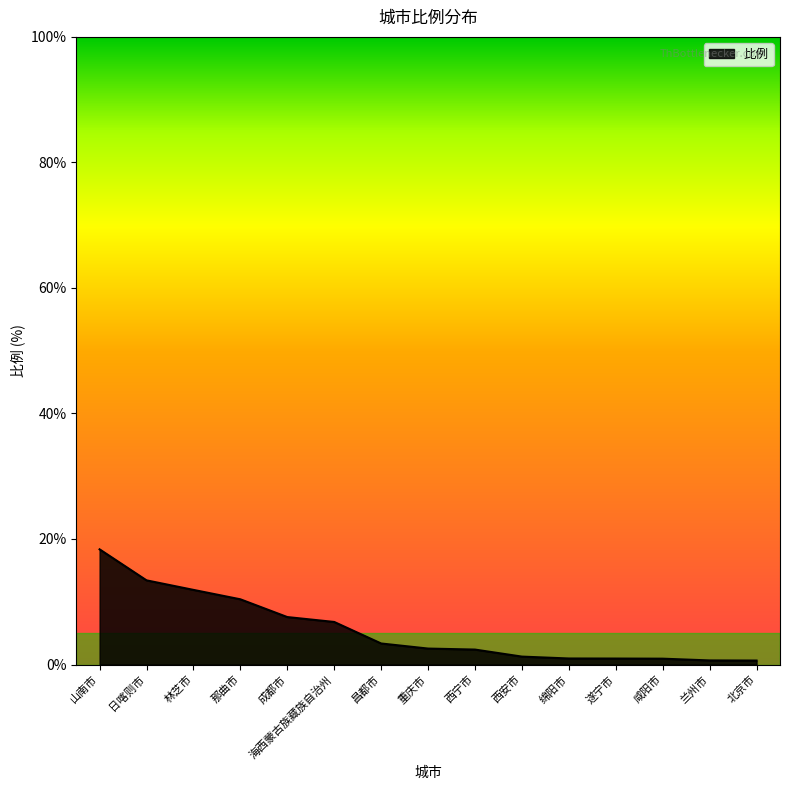

The value at 西安市 is 1.3. True or false?

True